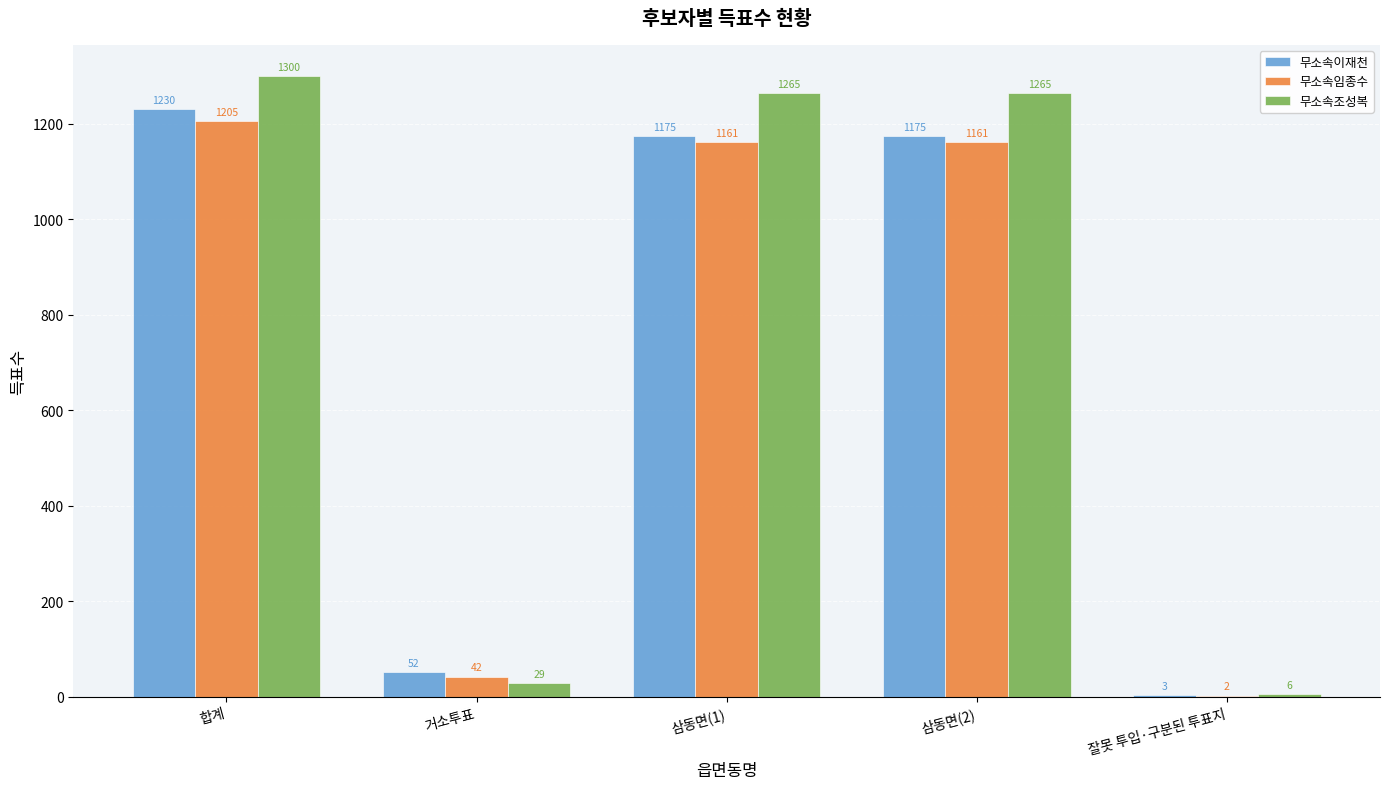

The value of 무소속이재천 at 삼동면(2) is 1175. True or false?

True